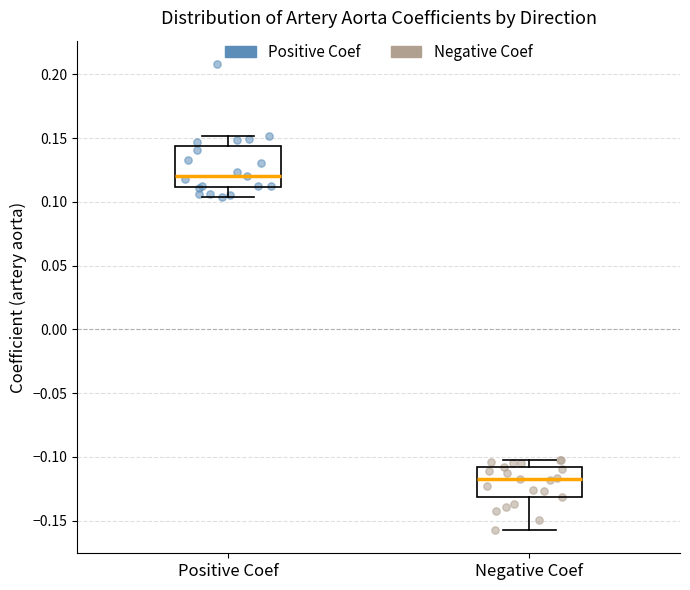

Which box has the highest median line?

Positive Coef